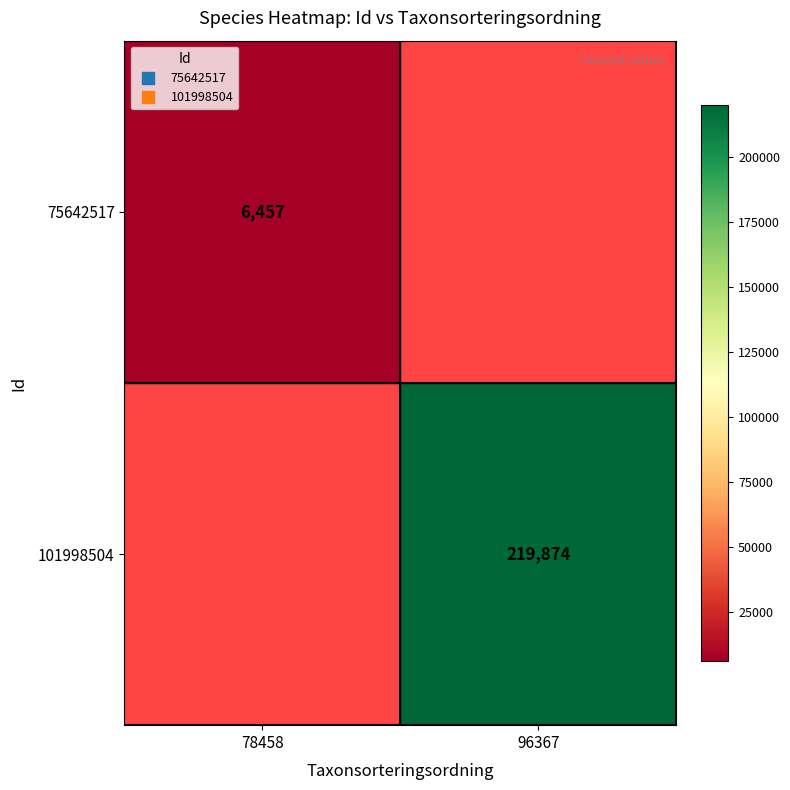

At which label does 101998504 reach its minimum?

78458